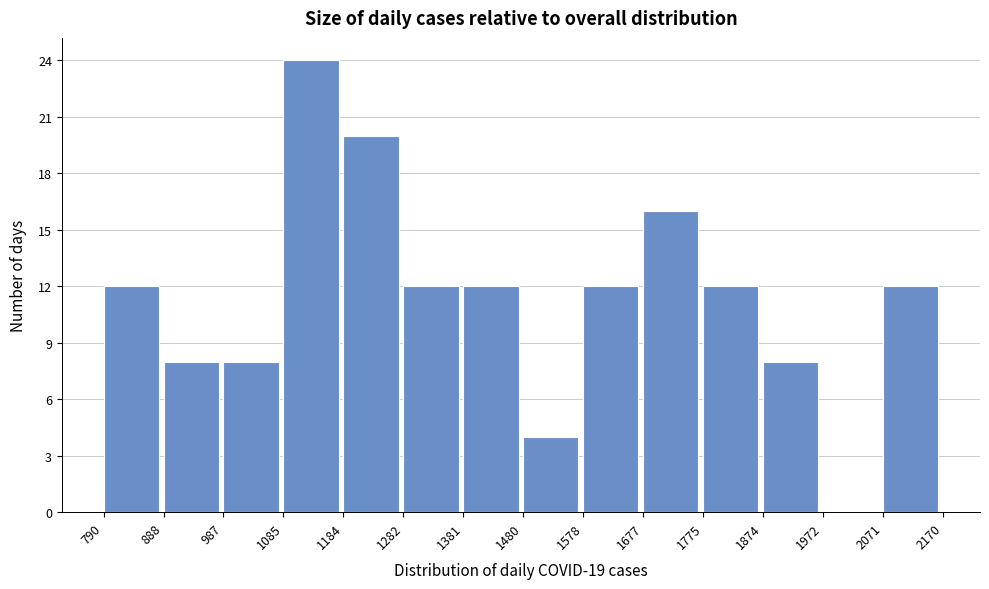

Over which range of the x-axis is the bar tallest?

1085 to 1184